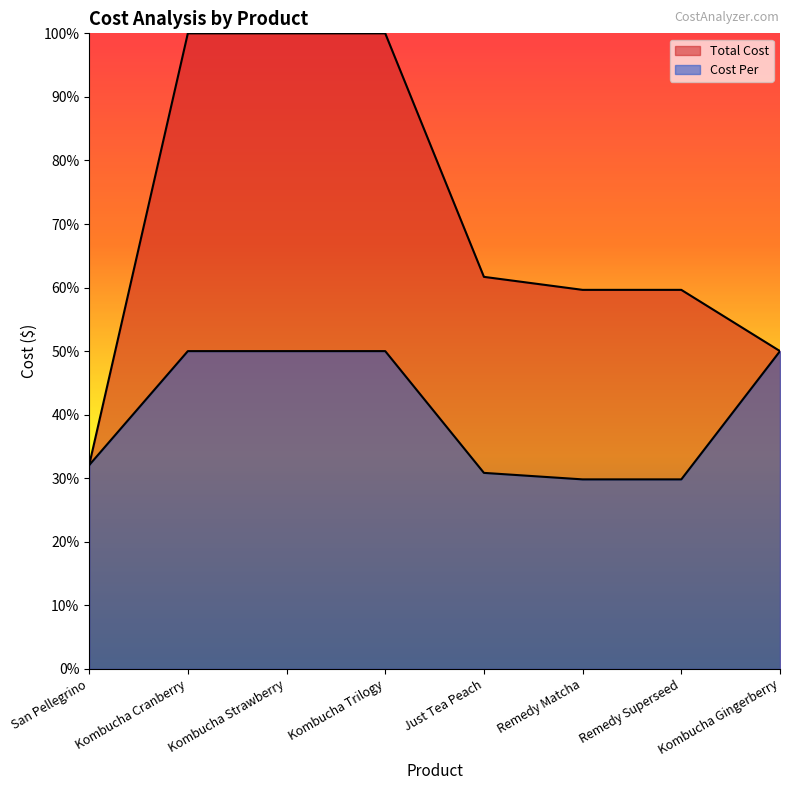

What is the value of the Cost Per point at the 7th from the left?

29.8